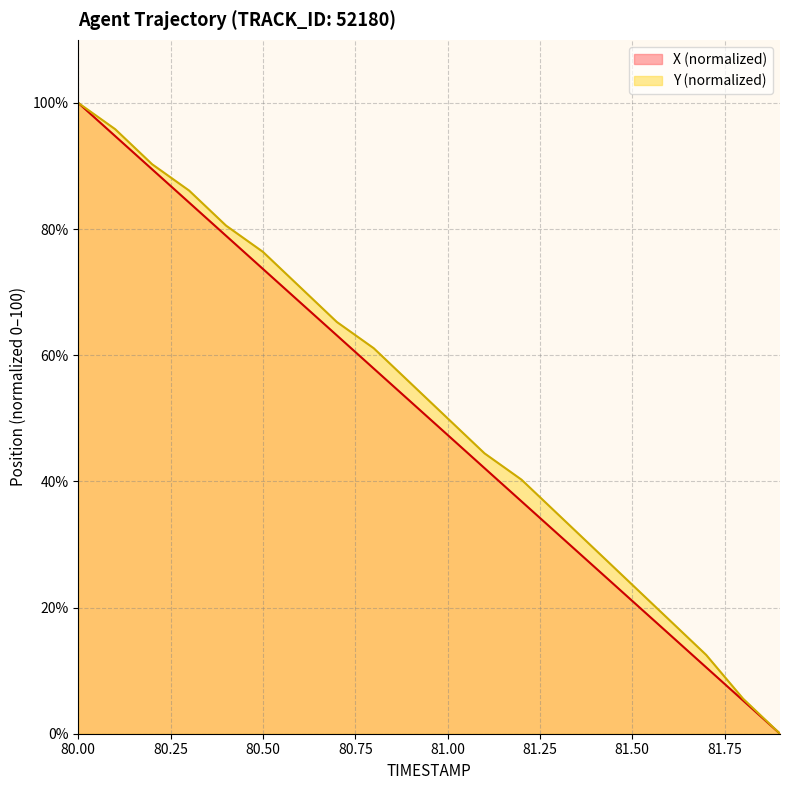

Is it true that X equals 31.6 at 81.3?

True